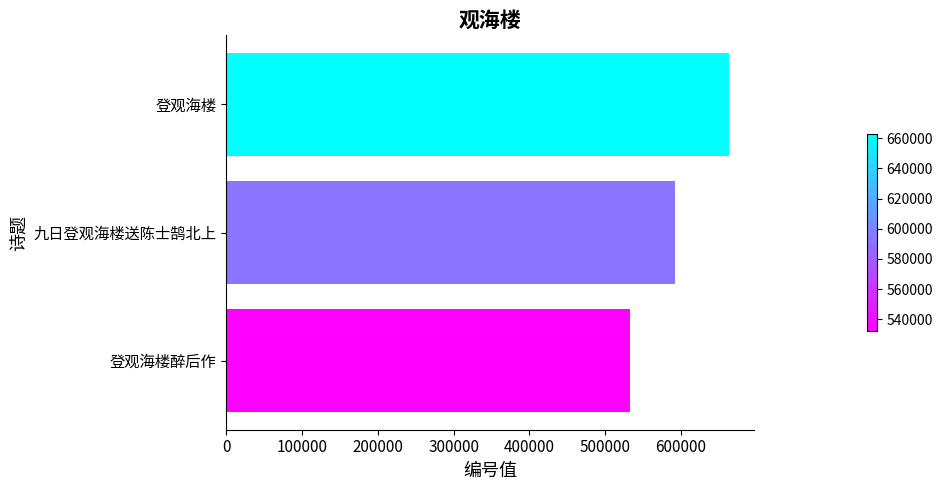

True or false: the data shows 532111 at 登观海楼醉后作.

True